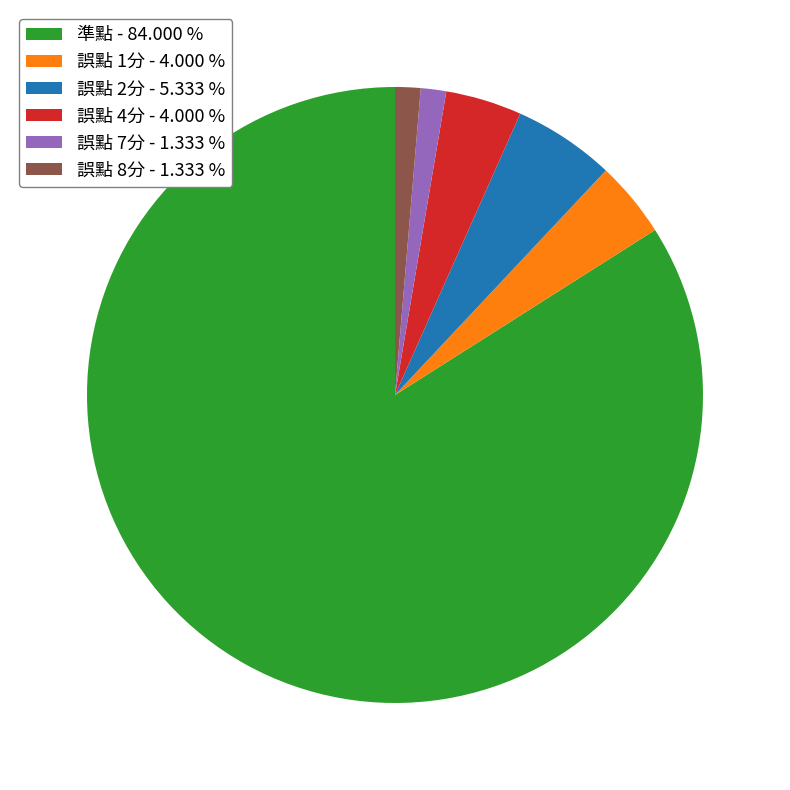

The 誤點 7分 slice represents 11% of the pie. True or false?

False